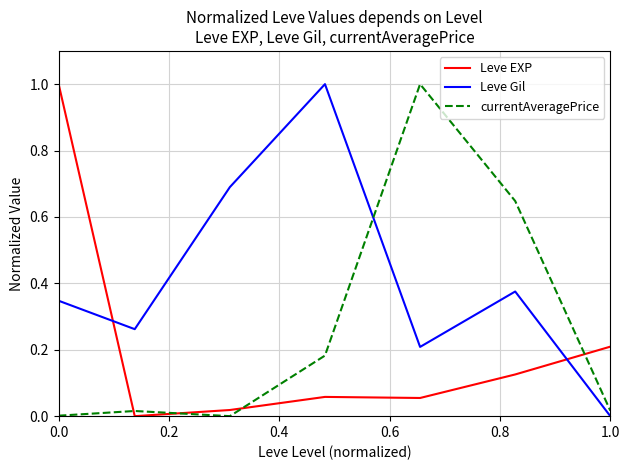

What is the difference between the maximum and minimum values in the currentAveragePrice series?

1.0